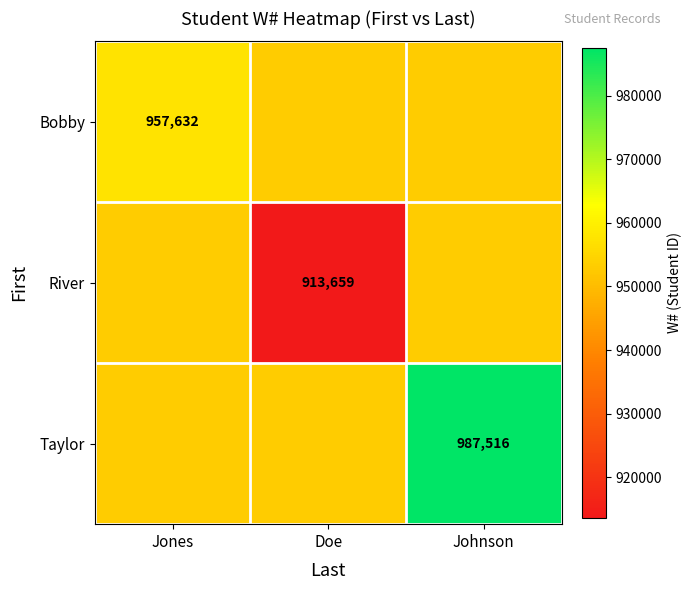

Which has a higher value, Johnson or Jones?

Jones